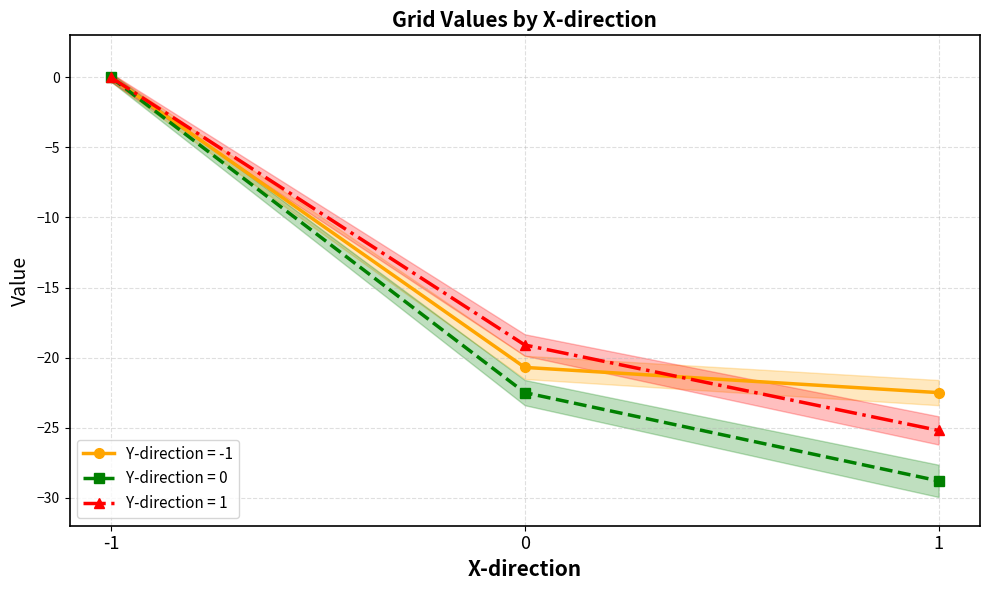

Which label corresponds to the largest value in the chart?

-1